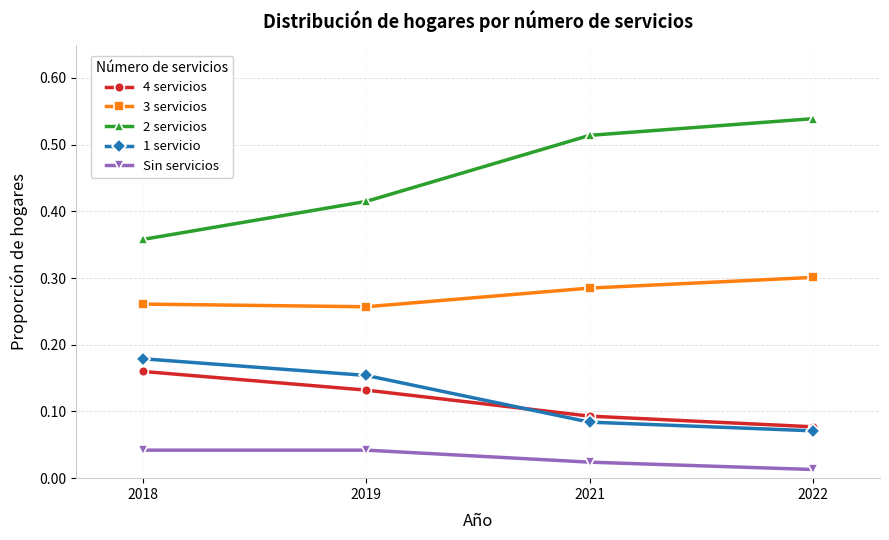

How many lines are shown in the chart?

5